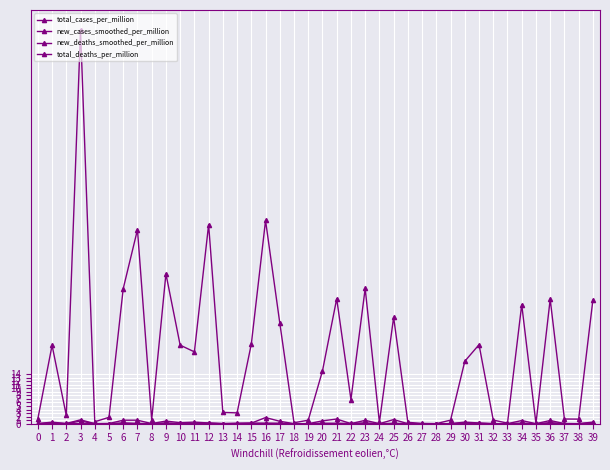

Rank the series by their maximum value, from highest to lowest.

total_cases_per_million, total_deaths_per_million, new_cases_smoothed_per_million, new_deaths_smoothed_per_million